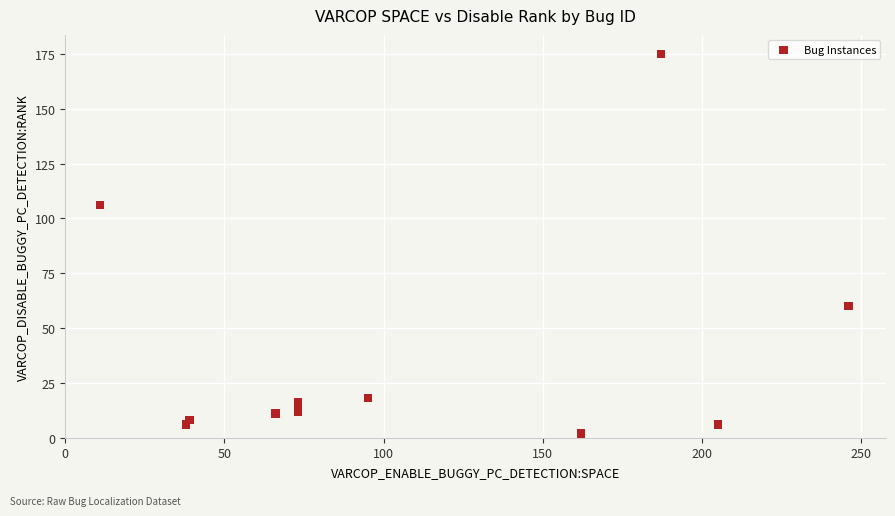

What is the average X value?

109